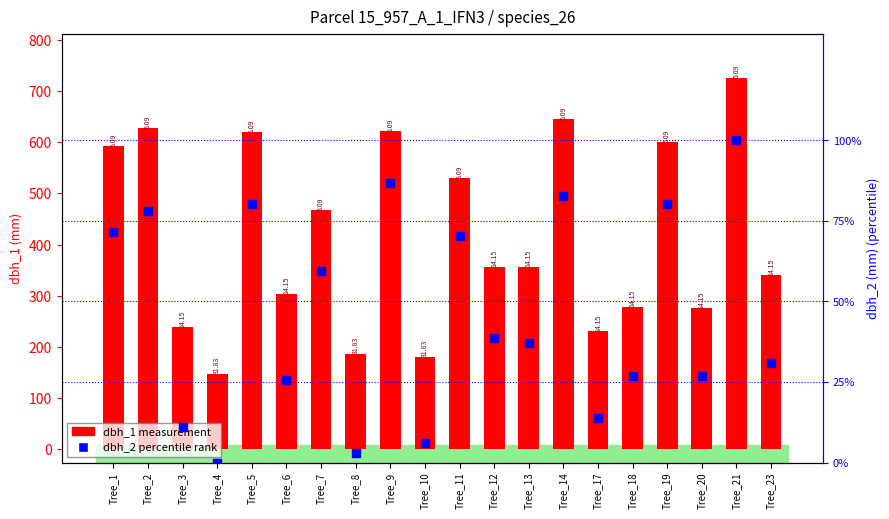

Which series reaches the maximum Y coordinate?

dbh_1 measurement